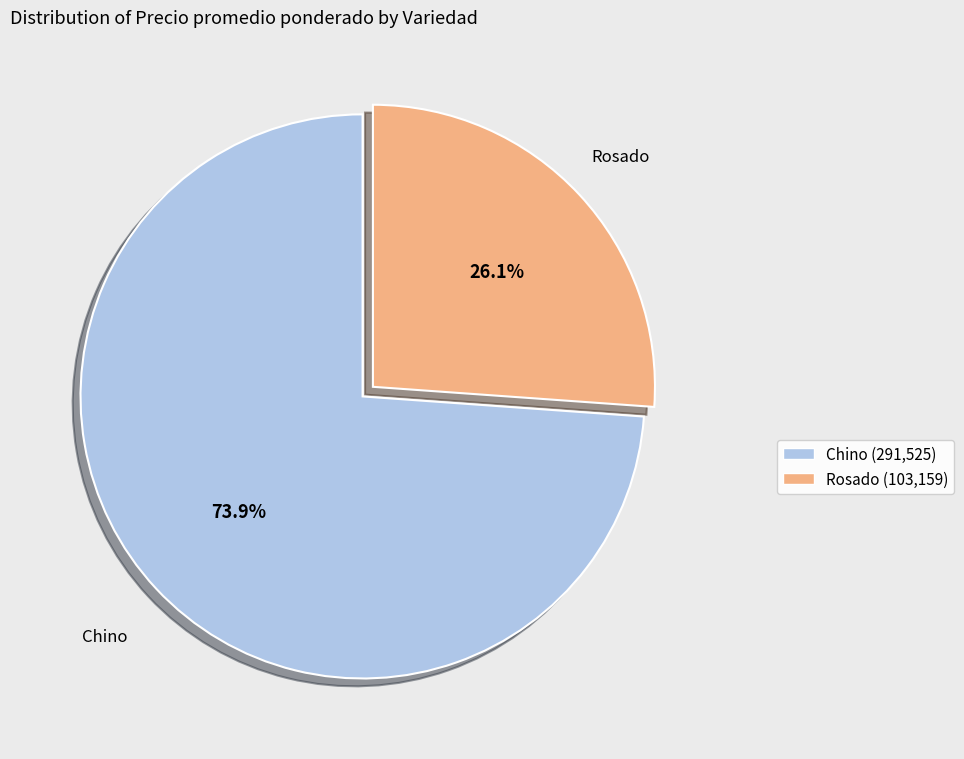

Which has a higher value, Rosado (103,159) or Chino (291,525)?

Chino (291,525)